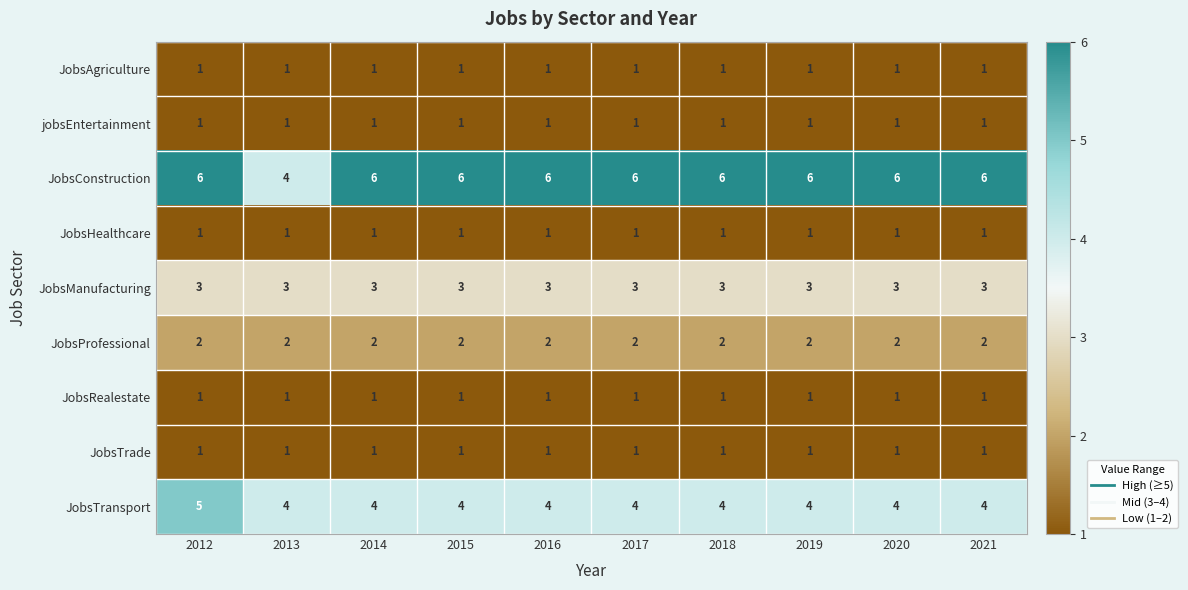

What is the total value across all series at 2015?

20